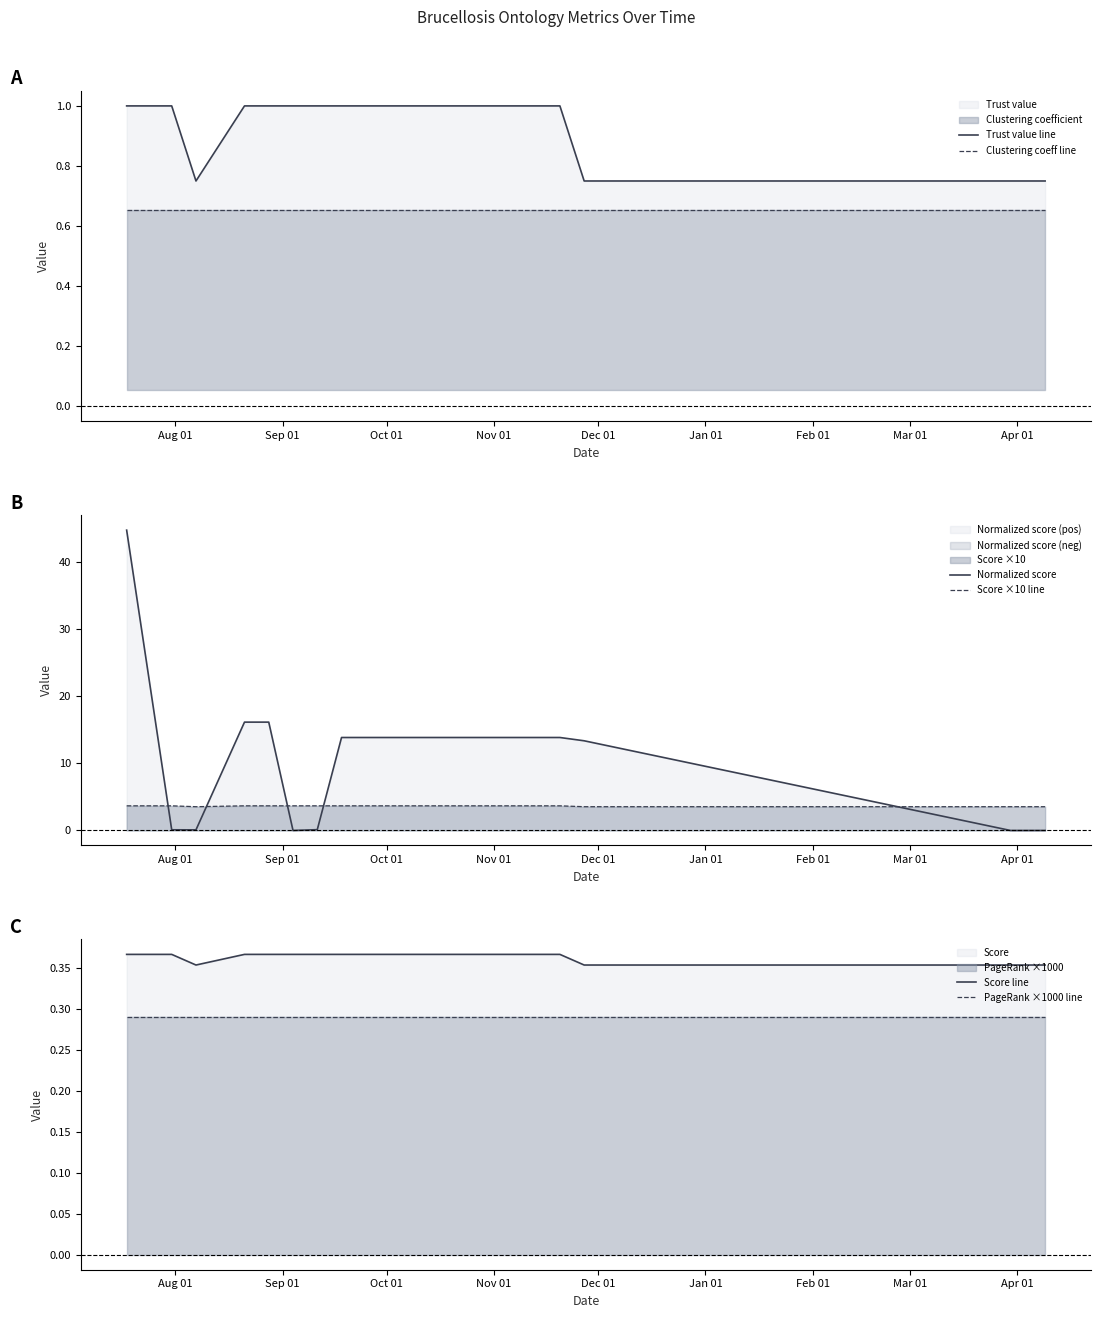

How many times do Score ×10 line and Normalized score cross each other?

5